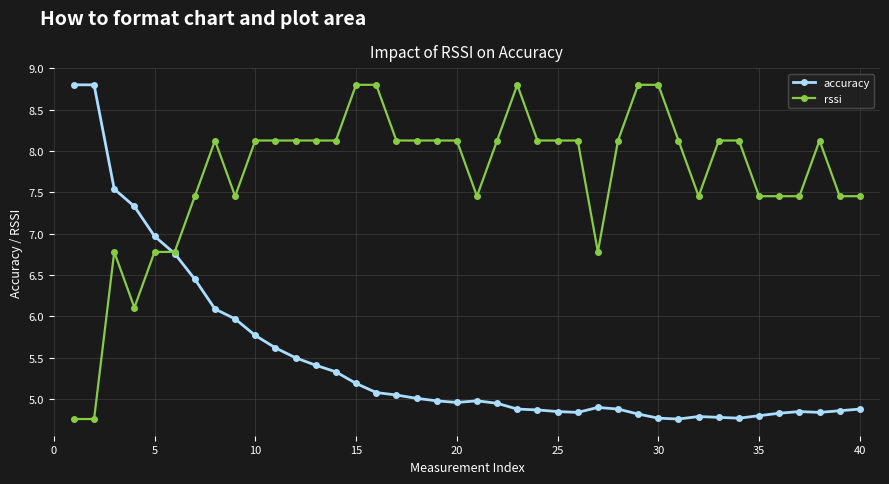

What is the difference between the maximum and minimum values in the rssi series?

4.0